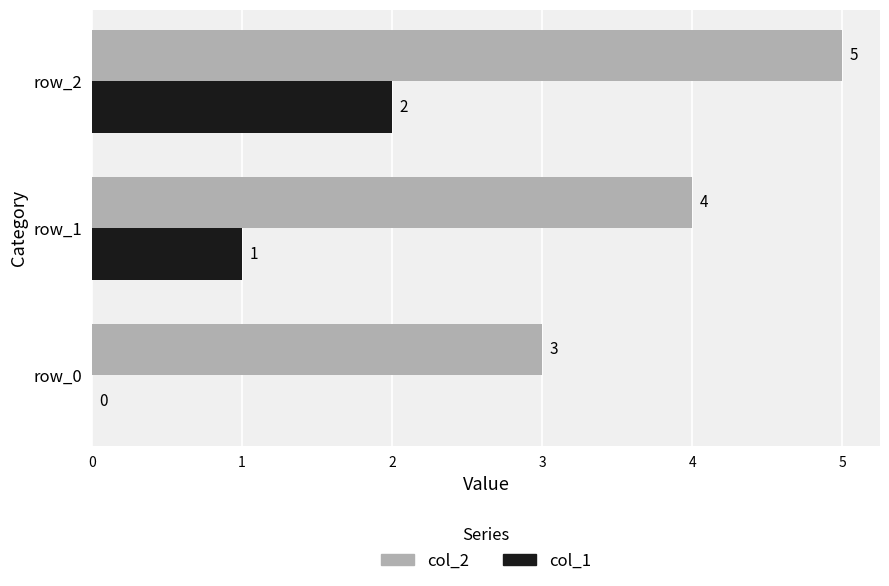

Which series has the largest total across all categories?

col_2